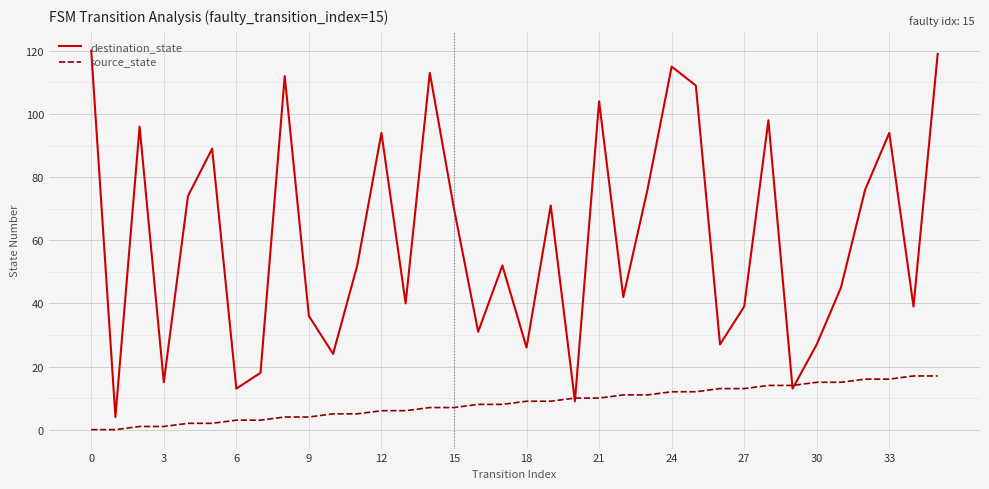

Rank the series by their maximum value, from lowest to highest.

source_state, destination_state